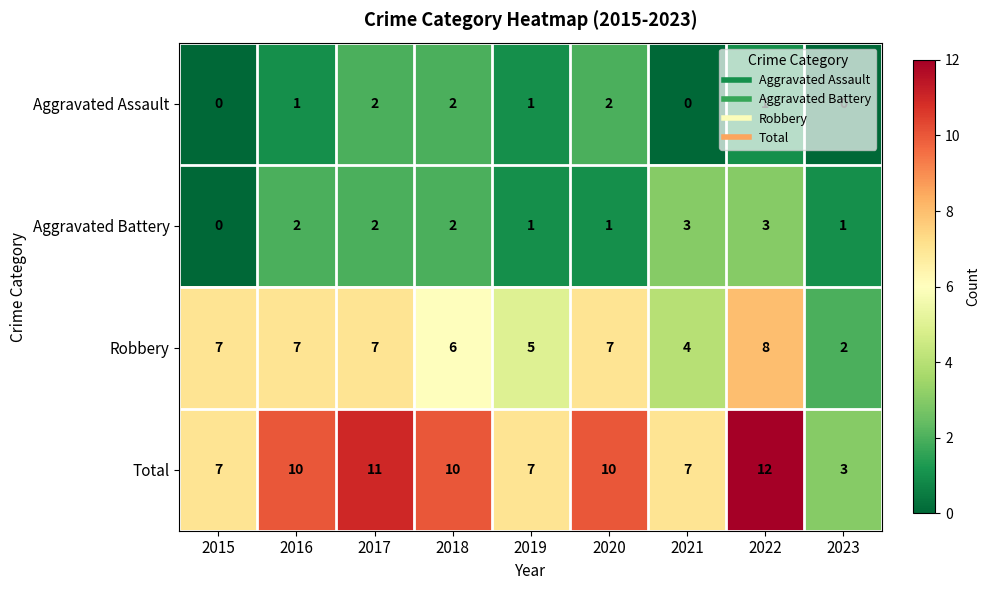

What is the difference between the maximum and minimum values in the Total series?

9